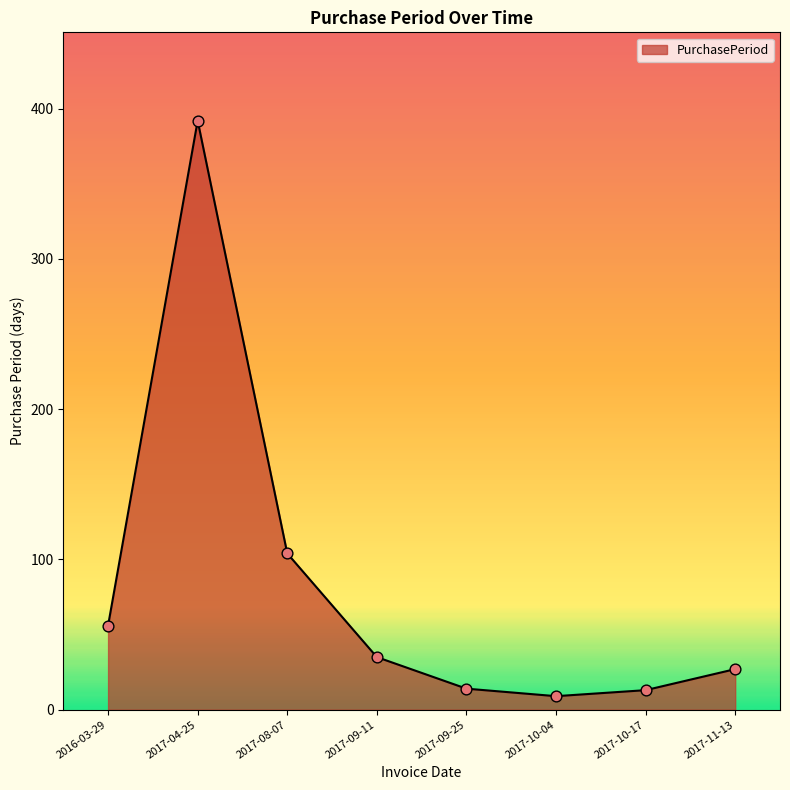

What is the change in value from 2017-08-07 to 2017-10-17?

-91